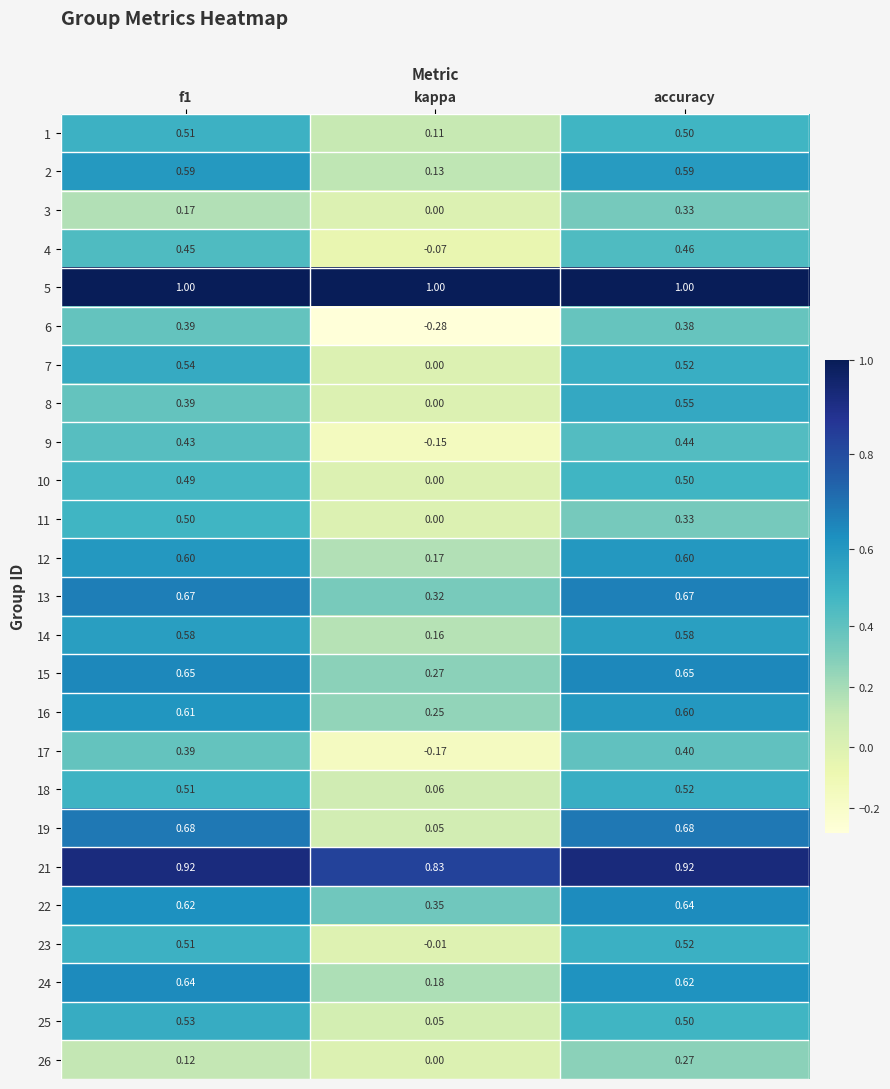

Is it true that 24 equals 0.6 at f1?

True